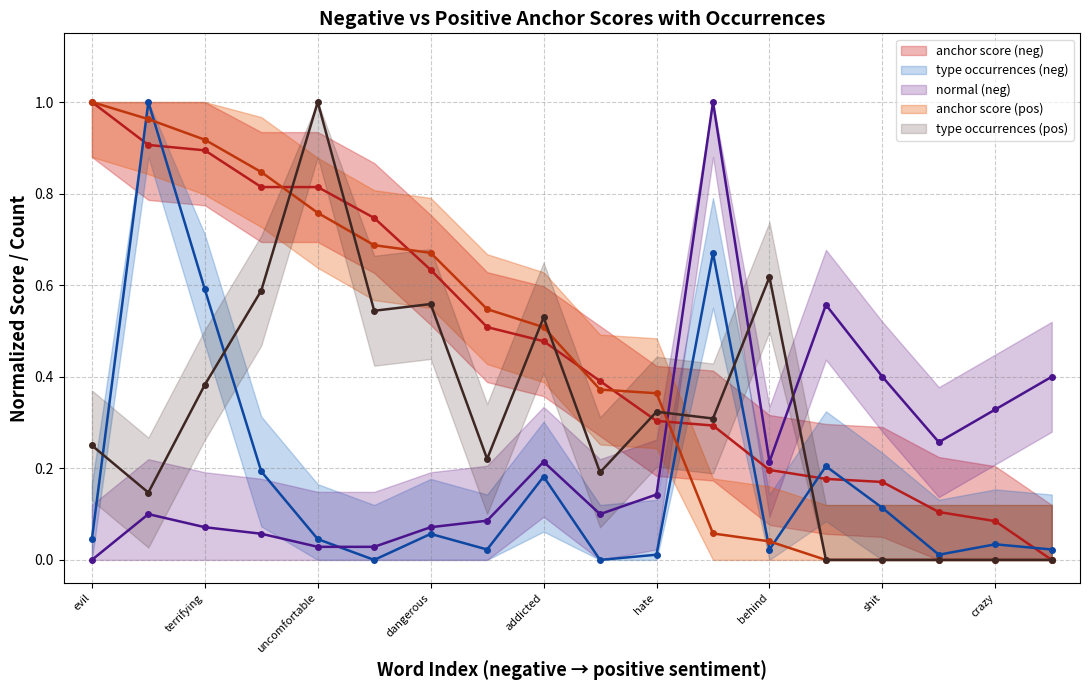

At shit, list the series in order from largest to smallest.

normal (neg), anchor score (neg), type occurrences (neg), anchor score (pos), type occurrences (pos)